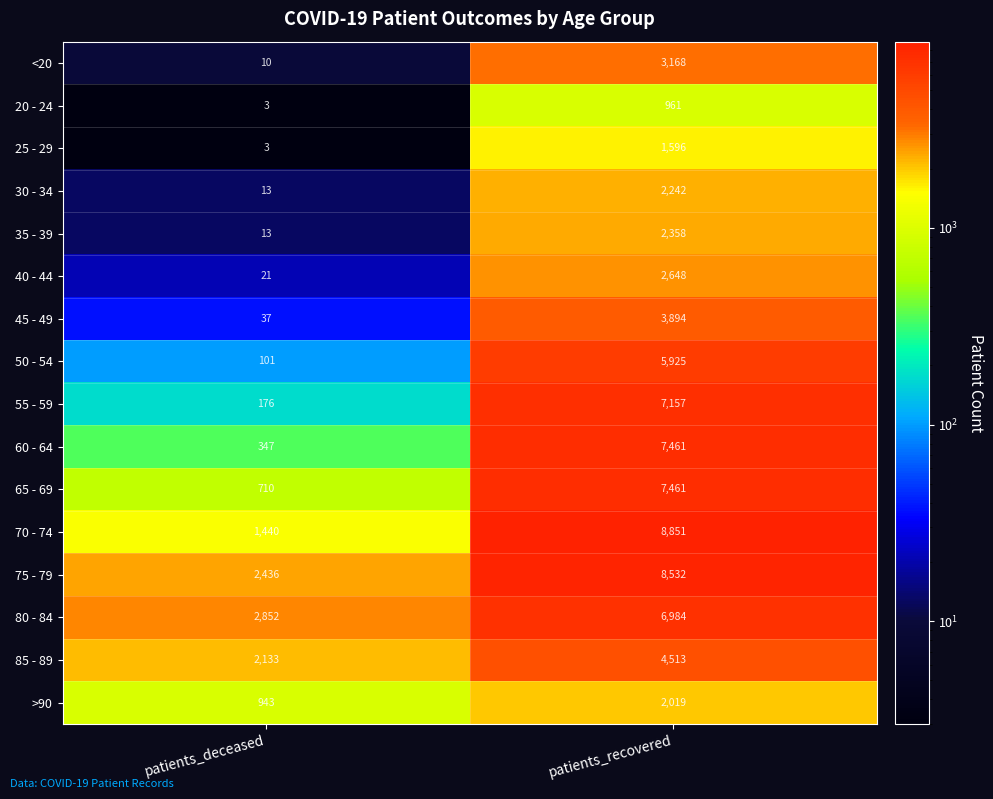

Which series has the largest range (max minus min)?

70 - 74